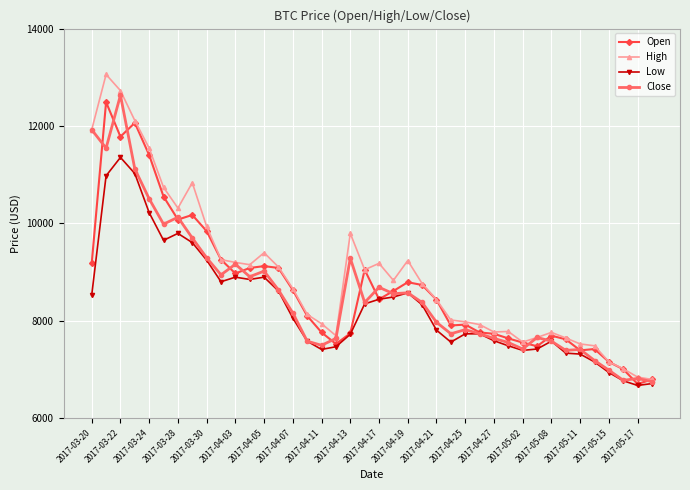

Which series has the widest spread of values?

High